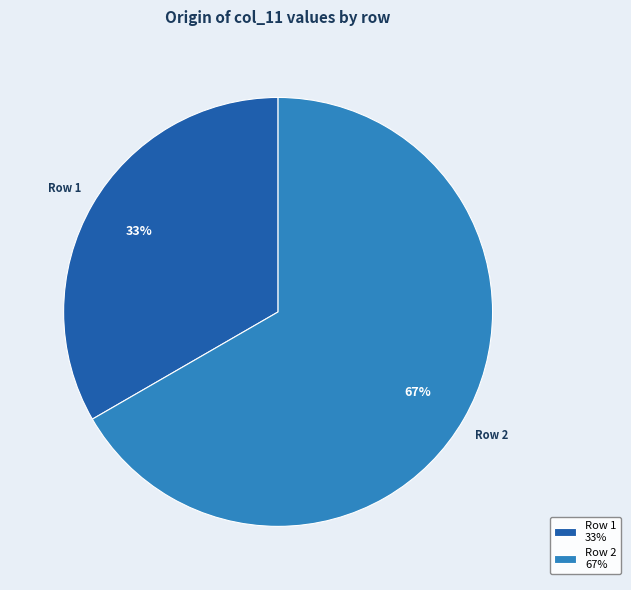

Do Row 2 and Row 1 together represent more than half of the pie?

Yes